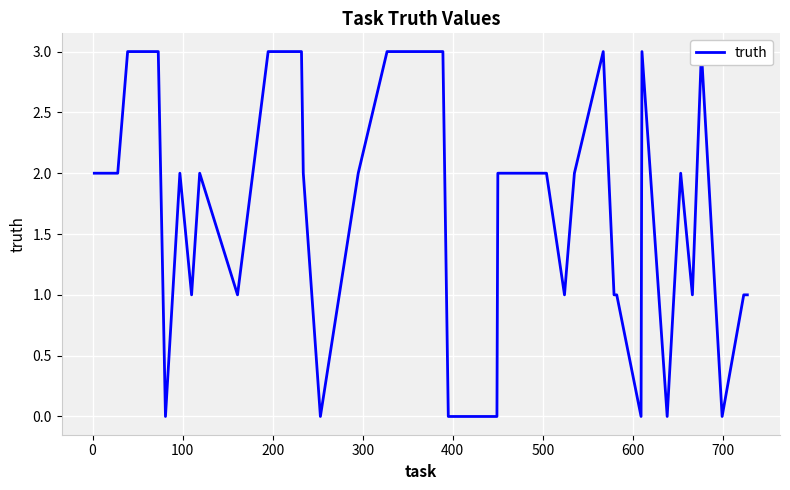

How many interior local peaks (higher than both neighbors) does the data have?

6